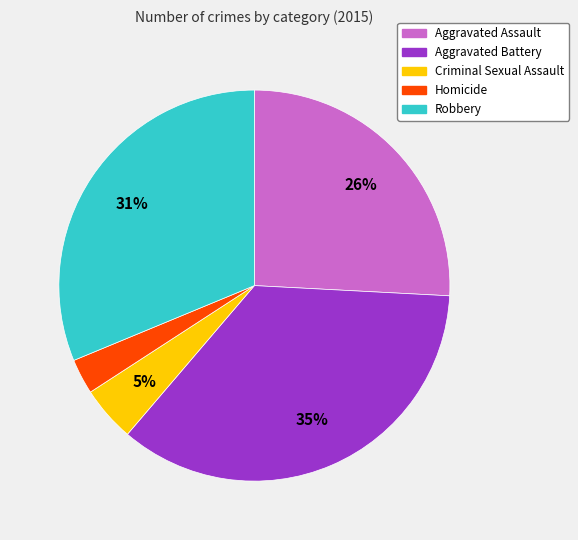

Approximately how many times larger is the value at Aggravated Battery compared to Robbery?

1.1